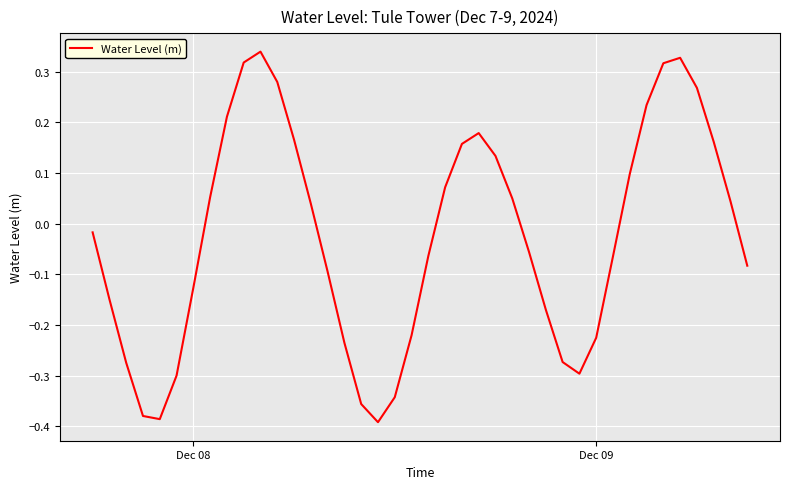

What is the difference between the maximum and minimum values?

0.7